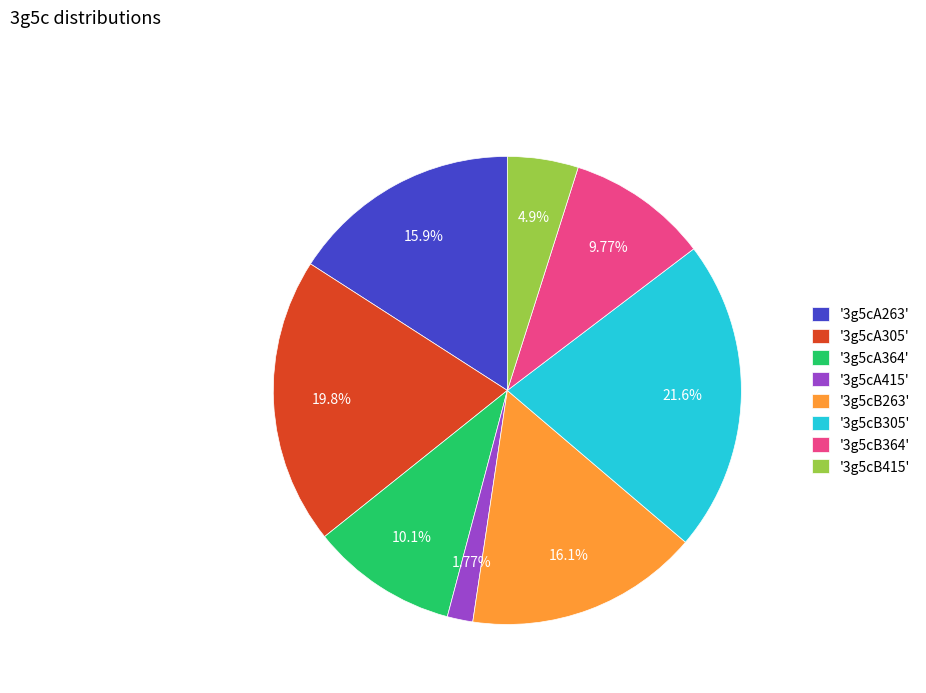

Does '3g5cB305' account for over 50% of the chart?

No